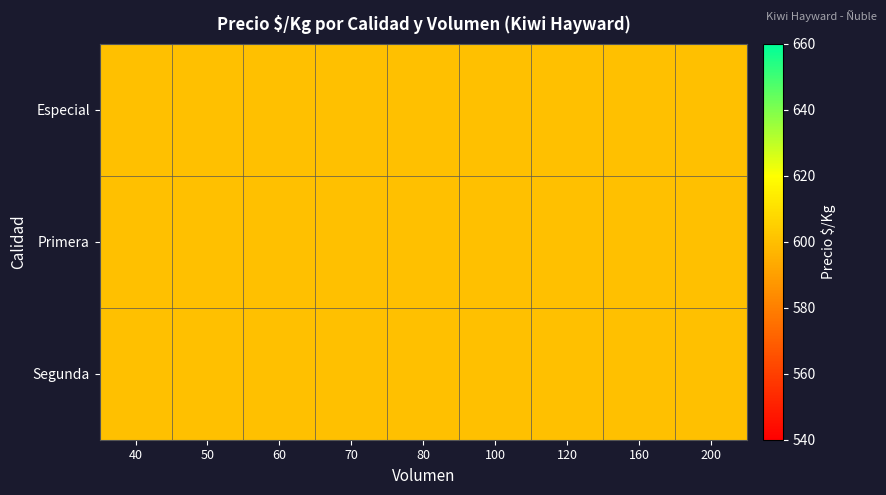

Between 60 and 100, which series saw the biggest shift?

Segunda